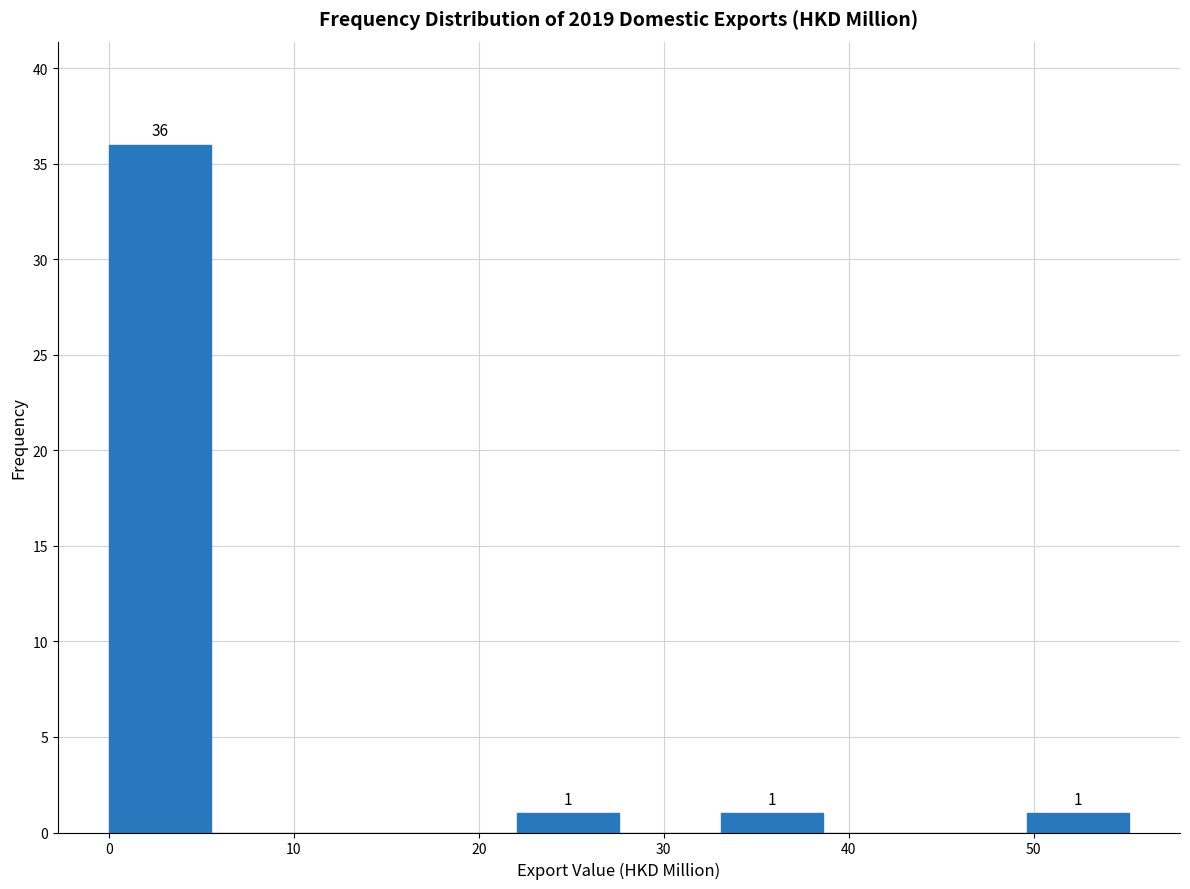

Over which range of the x-axis is the bar tallest?

0 to 6